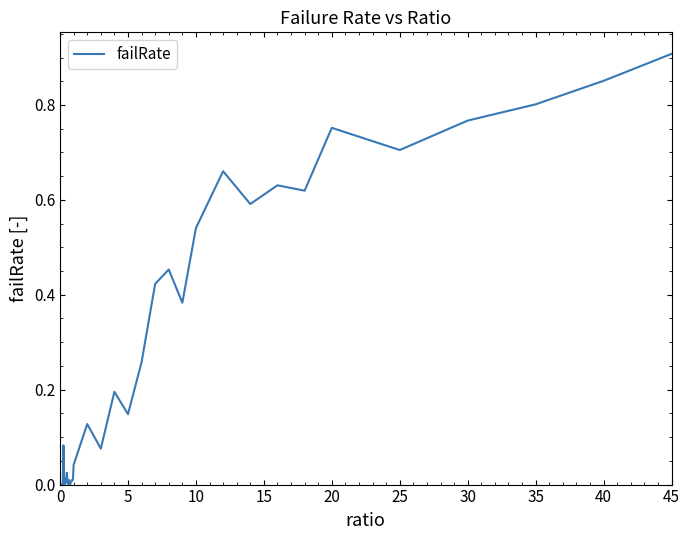

The value at 45 is 0.9. True or false?

True